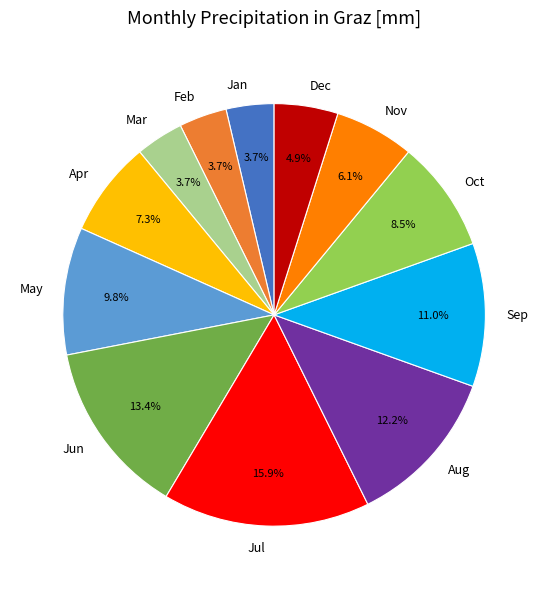

Combined, what portion of the pie is Sep and Aug?

23.2%